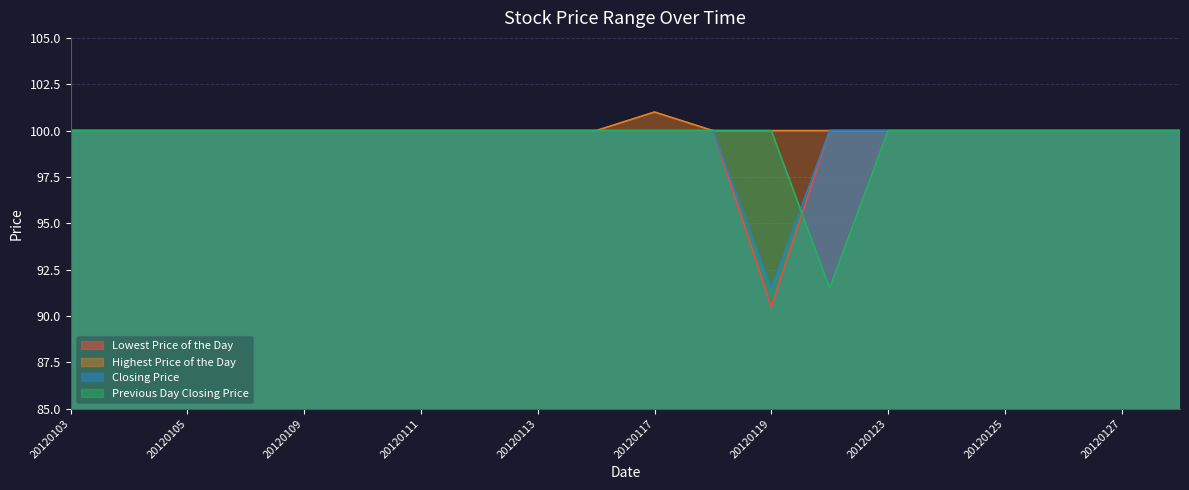

Reading left to right, what are all the values shown in this chart?

Lowest Price of the Day: 20120103=100.0	20120104=100.0	20120105=100.0	20120106=100.0	20120109=100.0	20120110=100.0	20120111=100.0	20120112=100.0	20120113=100.0	20120116=100.0	20120117=100.0	20120118=100.0	20120119=90.5	20120120=100.0	20120123=100.0	20120124=100.0	20120125=100.0	20120126=100.0	20120127=100.0	20120130=100.0
Highest Price of the Day: 20120103=100.0	20120104=100.0	20120105=100.0	20120106=100.0	20120109=100.0	20120110=100.0	20120111=100.0	20120112=100.0	20120113=100.0	20120116=100.0	20120117=101.0	20120118=100.0	20120119=100.0	20120120=100.0	20120123=100.0	20120124=100.0	20120125=100.0	20120126=100.0	20120127=100.0	20120130=100.0
Closing Price: 20120103=100.0	20120104=100.0	20120105=100.0	20120106=100.0	20120109=100.0	20120110=100.0	20120111=100.0	20120112=100.0	20120113=100.0	20120116=100.0	20120117=100.0	20120118=100.0	20120119=91.5	20120120=100.0	20120123=100.0	20120124=100.0	20120125=100.0	20120126=100.0	20120127=100.0	20120130=100.0
Previous Day Closing Price: 20120103=100.0	20120104=100.0	20120105=100.0	20120106=100.0	20120109=100.0	20120110=100.0	20120111=100.0	20120112=100.0	20120113=100.0	20120116=100.0	20120117=100.0	20120118=100.0	20120119=100.0	20120120=91.5	20120123=100.0	20120124=100.0	20120125=100.0	20120126=100.0	20120127=100.0	20120130=100.0